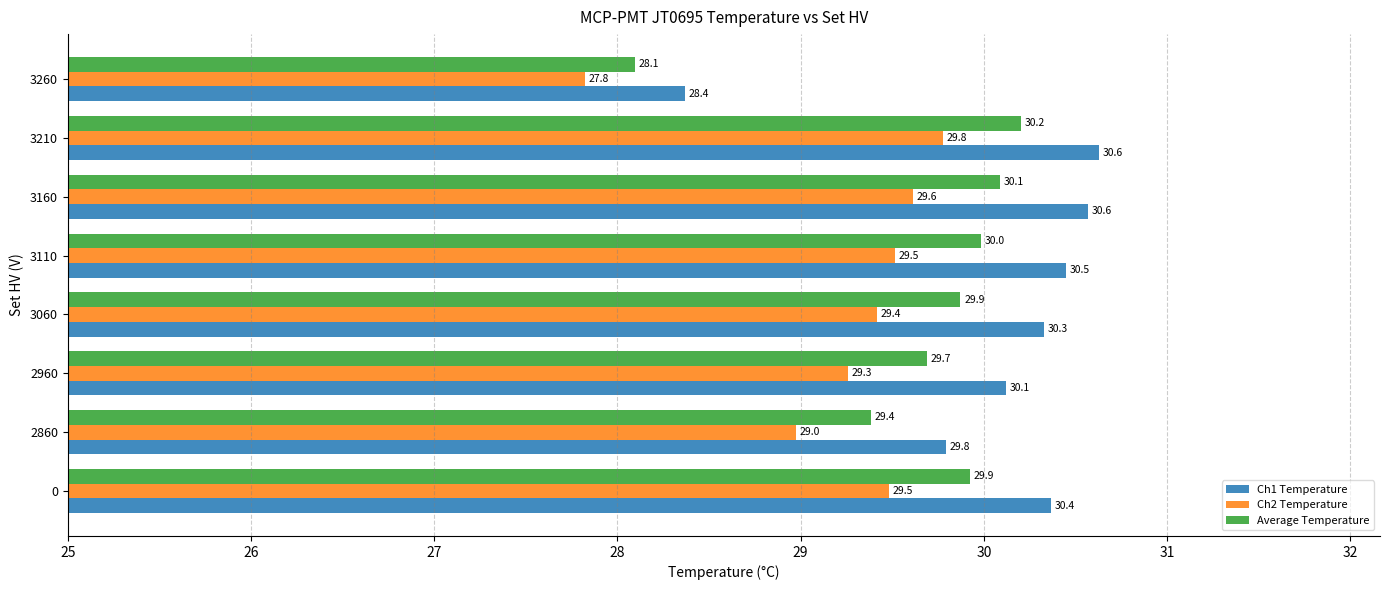

Where is Average Temperature nearest to the value 29?

2860